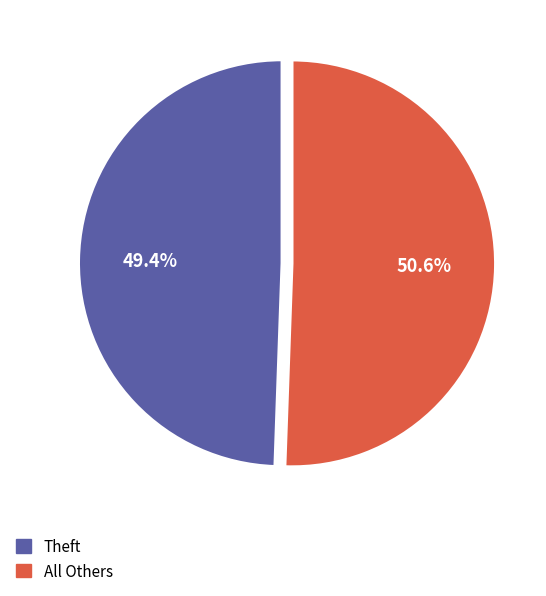

Rank the categories by value from lowest to highest.

Theft, All Others